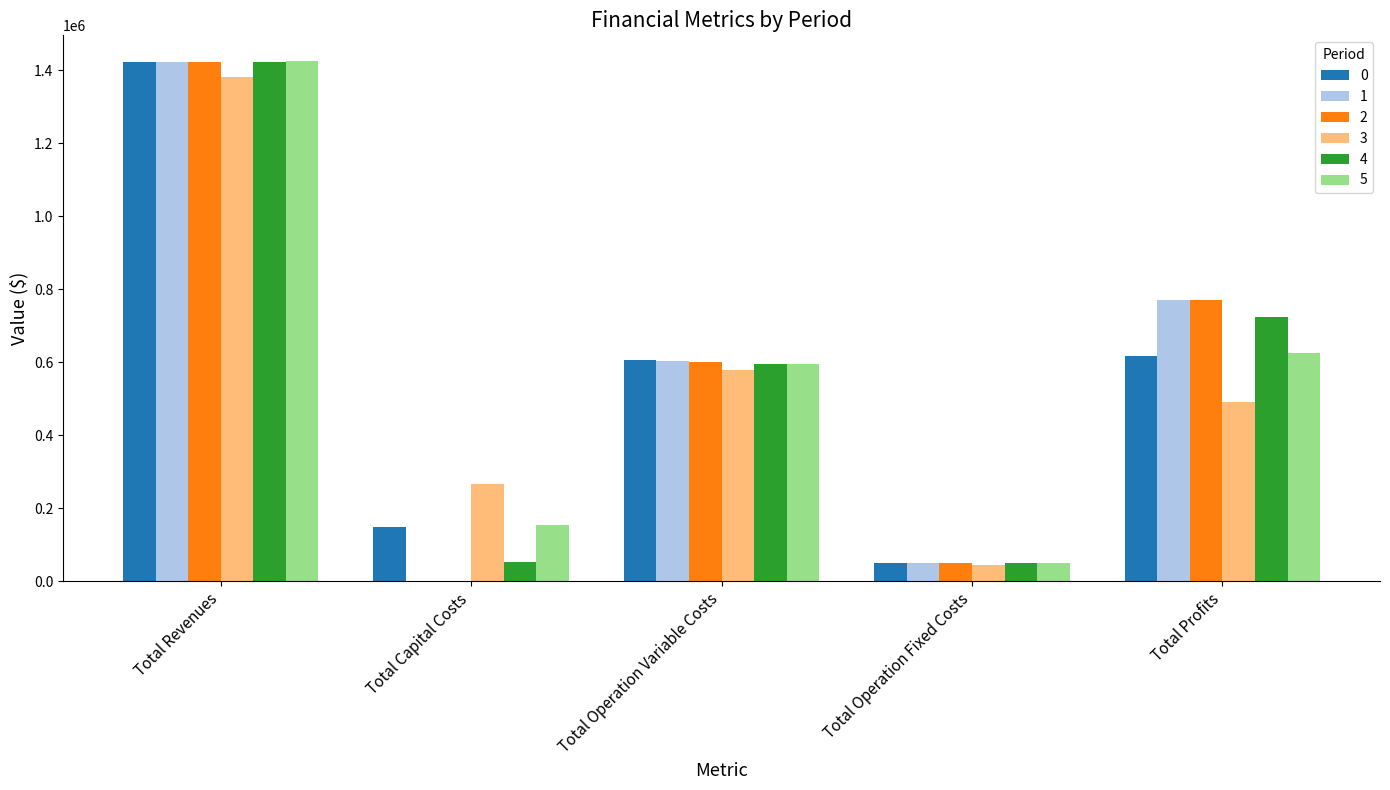

What is the sum of the 5 values at Total Operation Fixed Costs and Total Profits?

675359.3